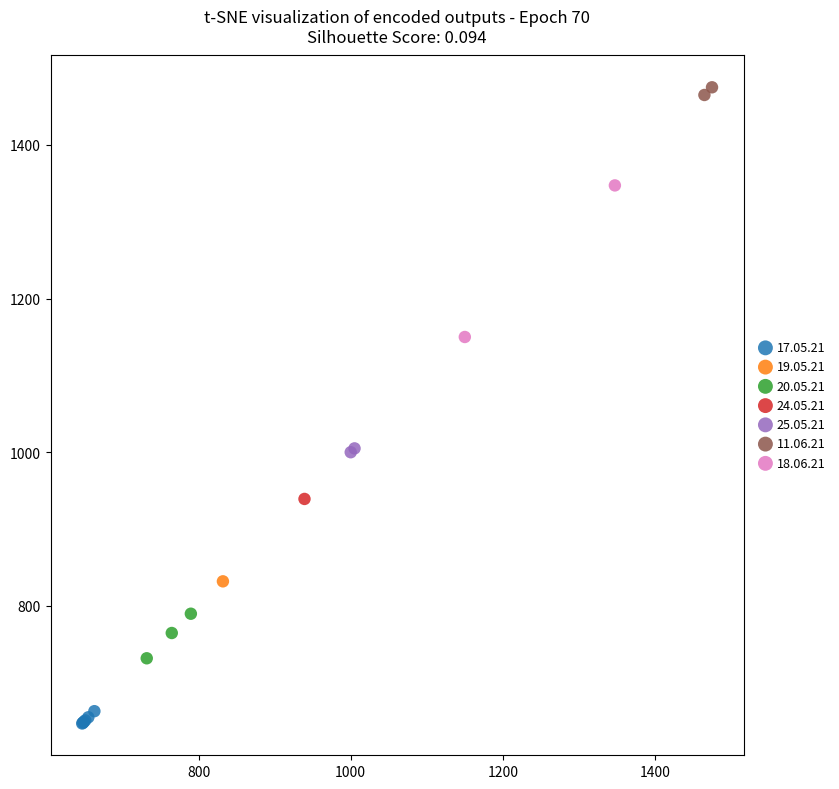

What are all the series names shown in the legend?

17.05.21, 19.05.21, 20.05.21, 24.05.21, 25.05.21, 11.06.21, 18.06.21